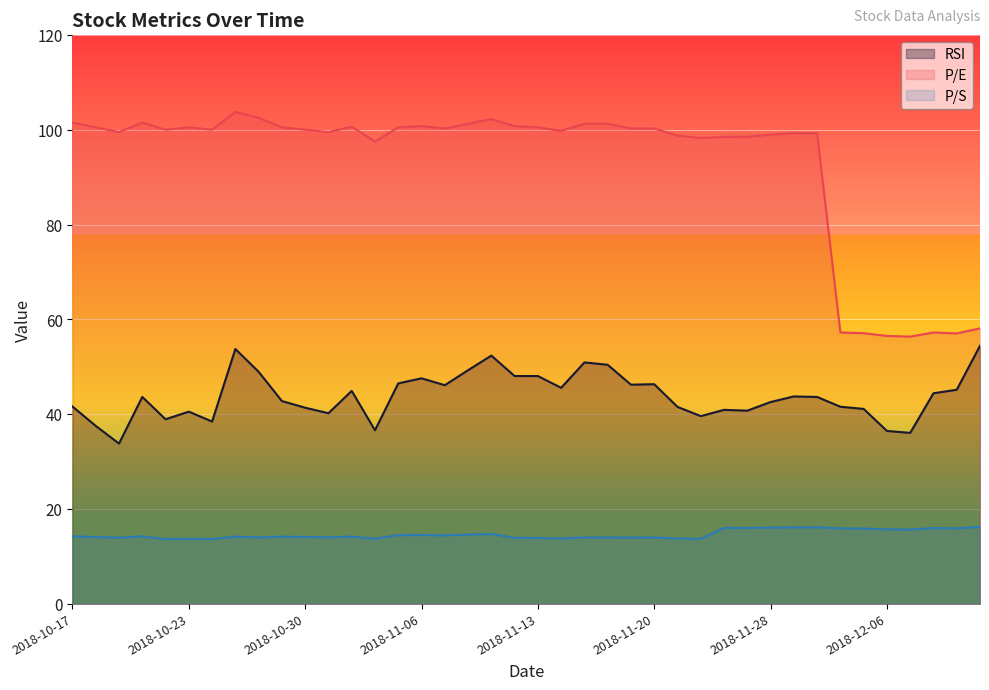

Where does the P/E series first go above 100?

2018-10-17